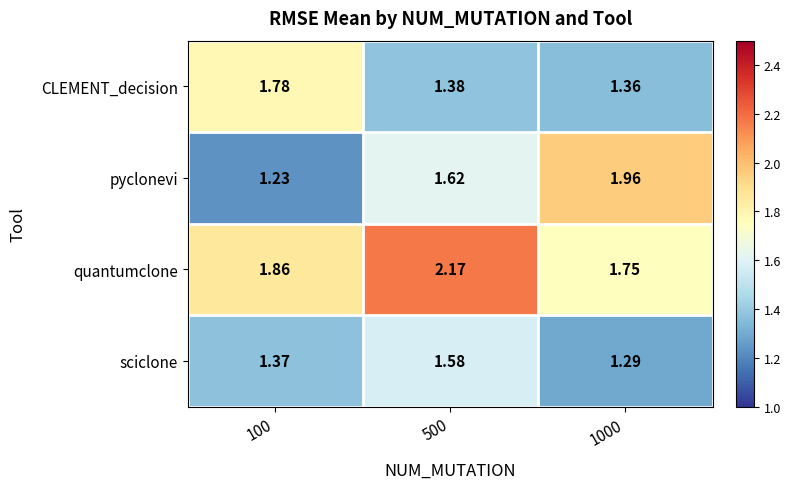

At 1000, list the series in order from smallest to largest.

sciclone, CLEMENT_decision, quantumclone, pyclonevi